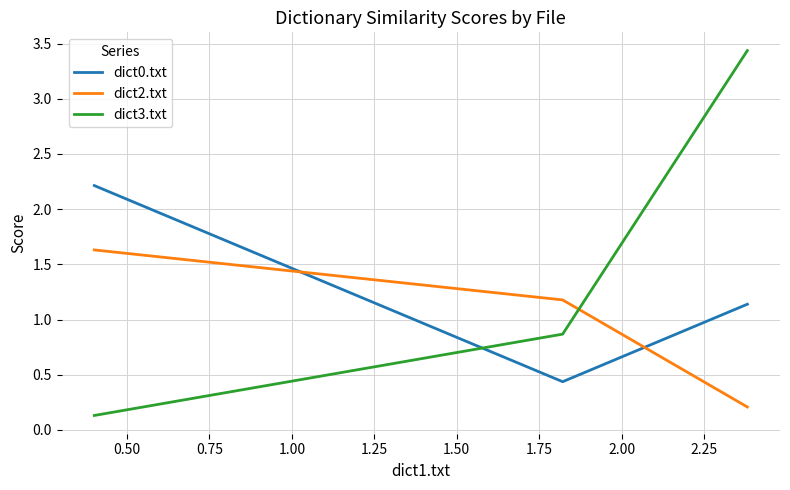

List the series in order of their peak value, lowest first.

dict2.txt, dict0.txt, dict3.txt